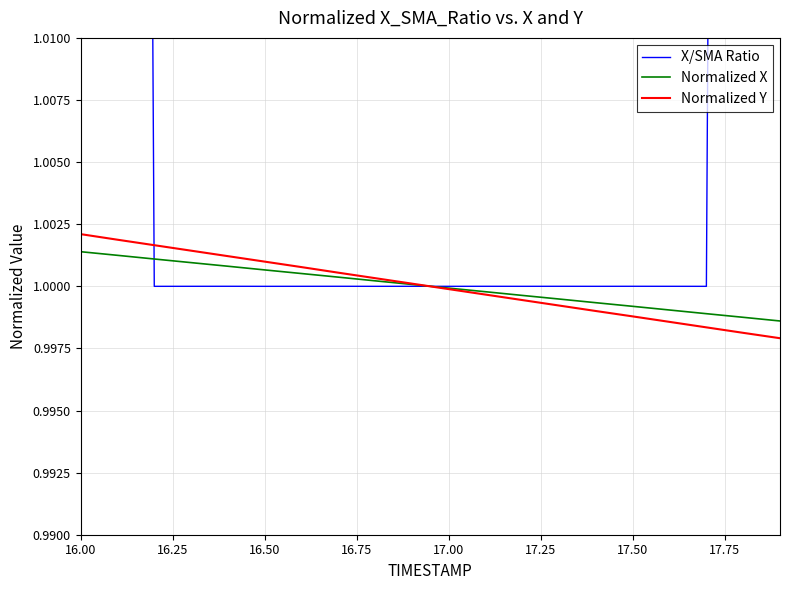

Is it true that Normalized Y equals 0.2 at 17.00?

False